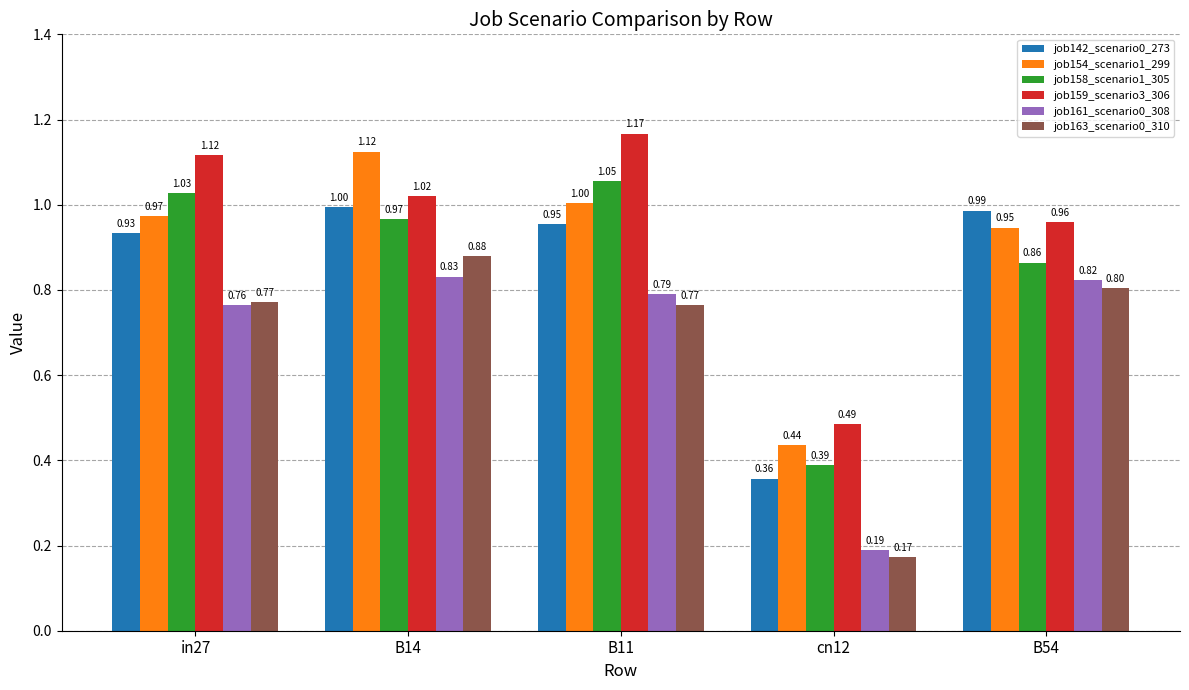

At which label does job142_scenario0_273 reach its minimum?

cn12